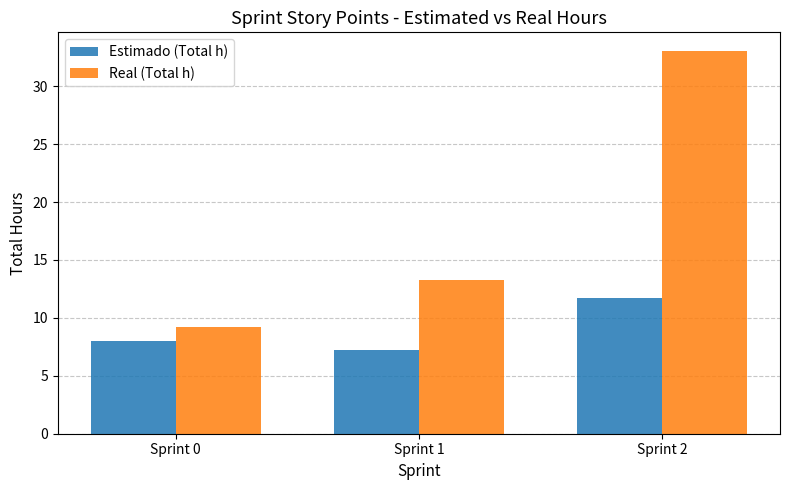

Is it true that Real (Total h) equals 9.2 at Sprint 0?

True